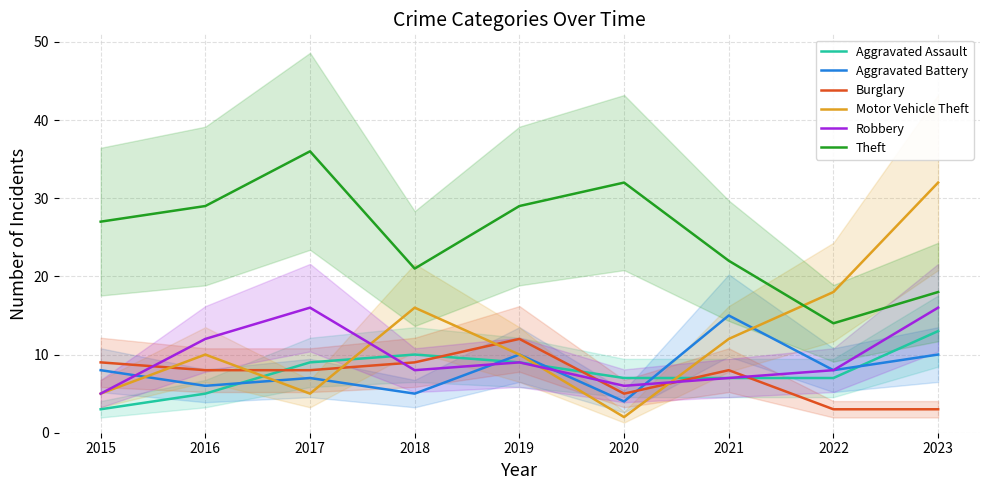

What is the total value across all series at 2015?

57